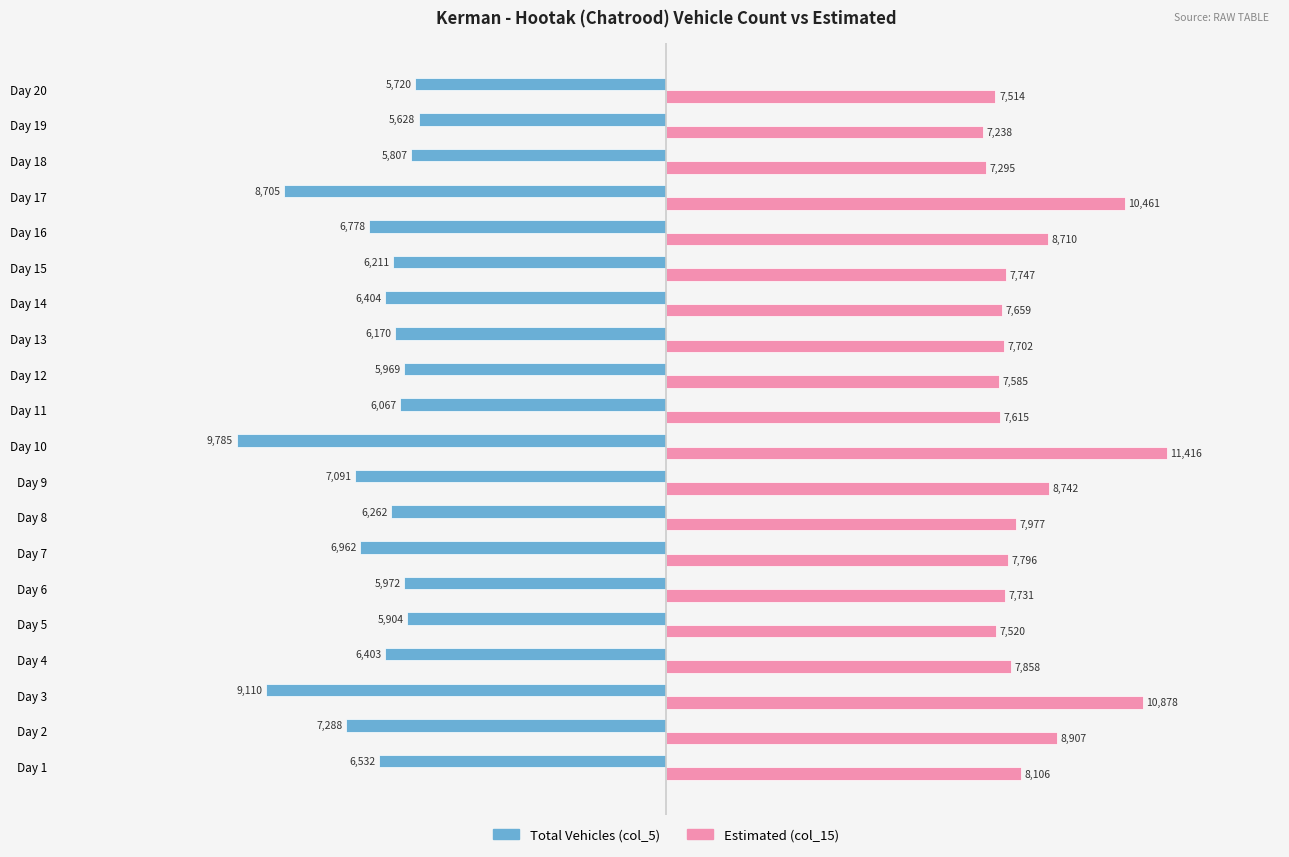

At how many categories does at least one series exceed 8545?

6